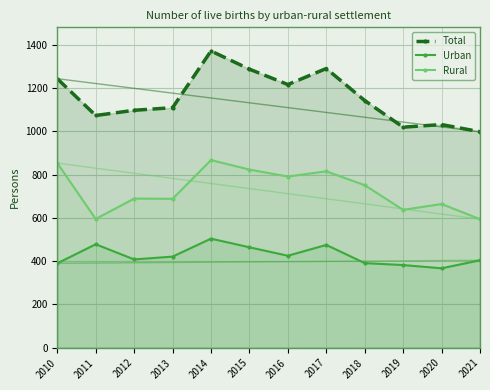

How many distinct data groups are displayed?

3